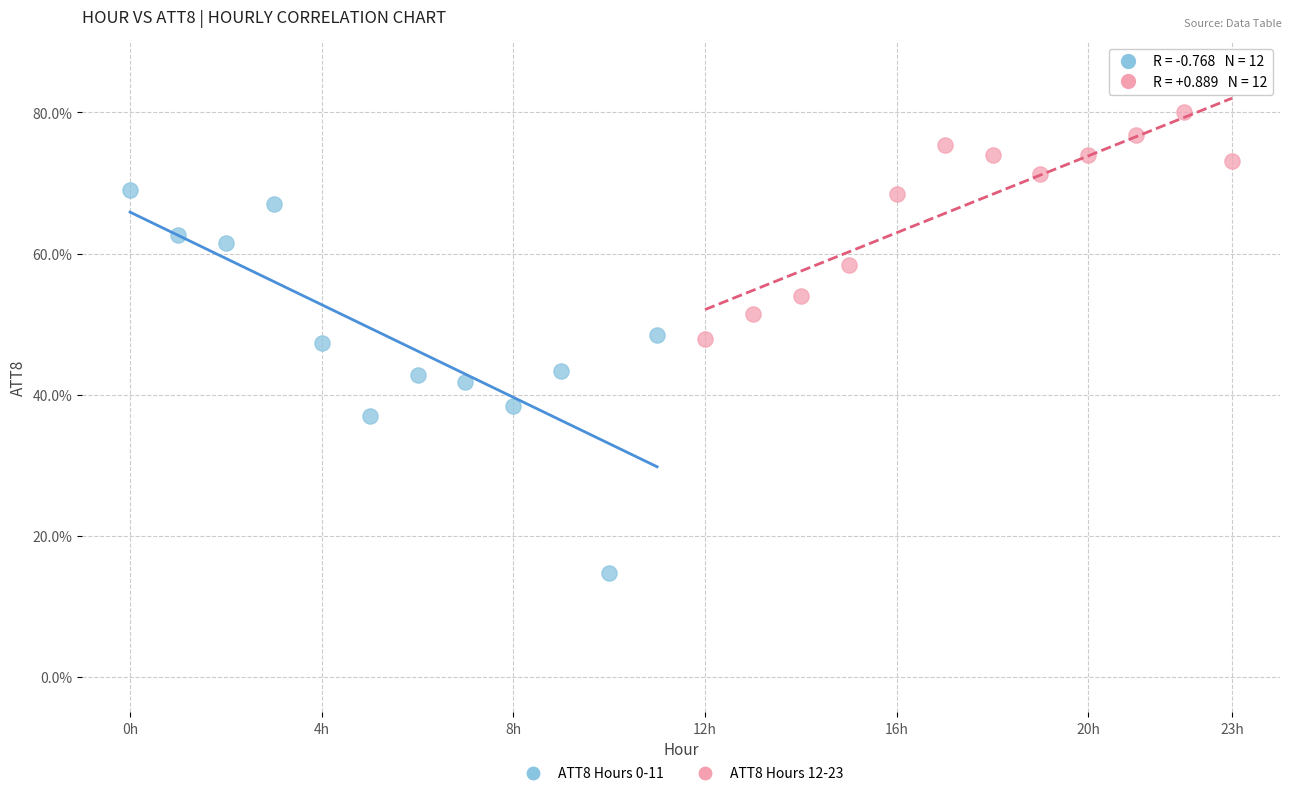

Which series contains the lowest Y value?

ATT8 Hours 0-11